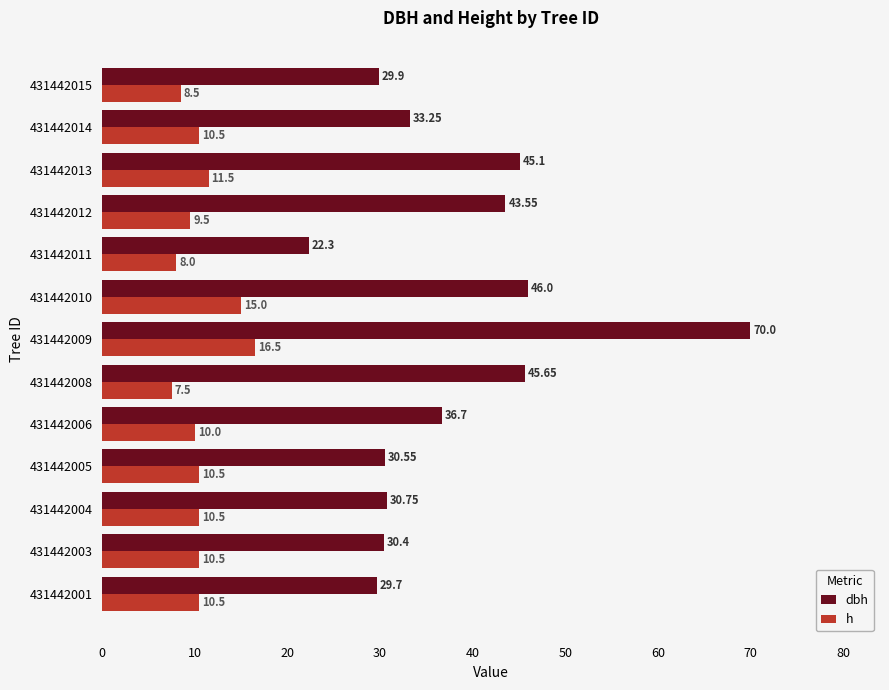

Which series has the largest range (max minus min)?

dbh